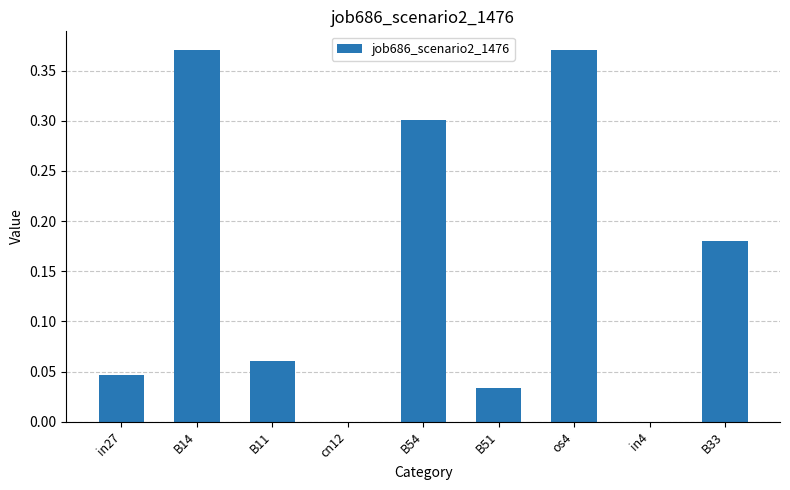

Is it true that the value at in27 is 0.1?

False